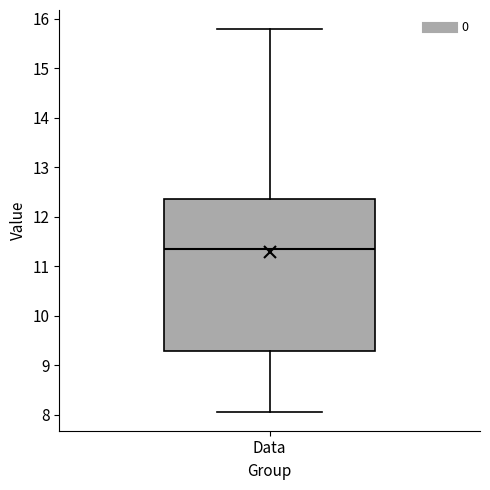

Transcribe this box plot: give where the median line is, the range the box spans, and where the two whiskers end, as read against the y-axis. The values are not printed on the chart, so give them approximately, as read against the axis.

median 11.3, box 9.3 to 12.4, whiskers 8.1 to 15.8